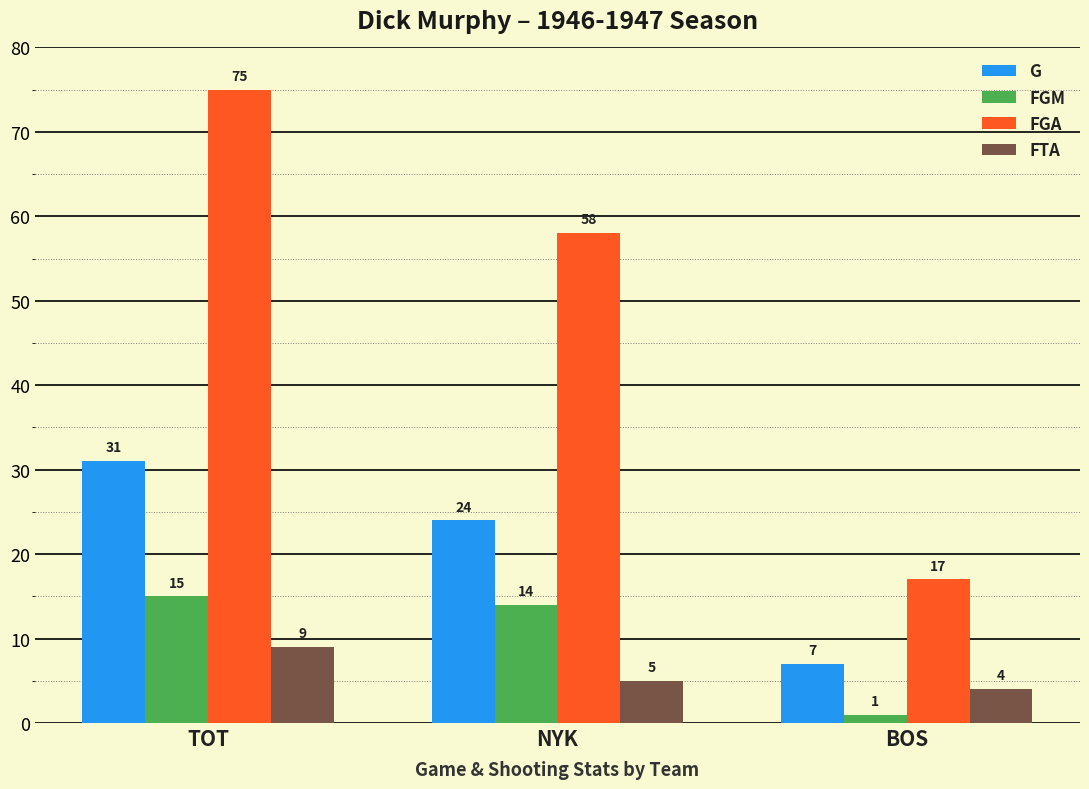

How many series are shown in this chart?

4